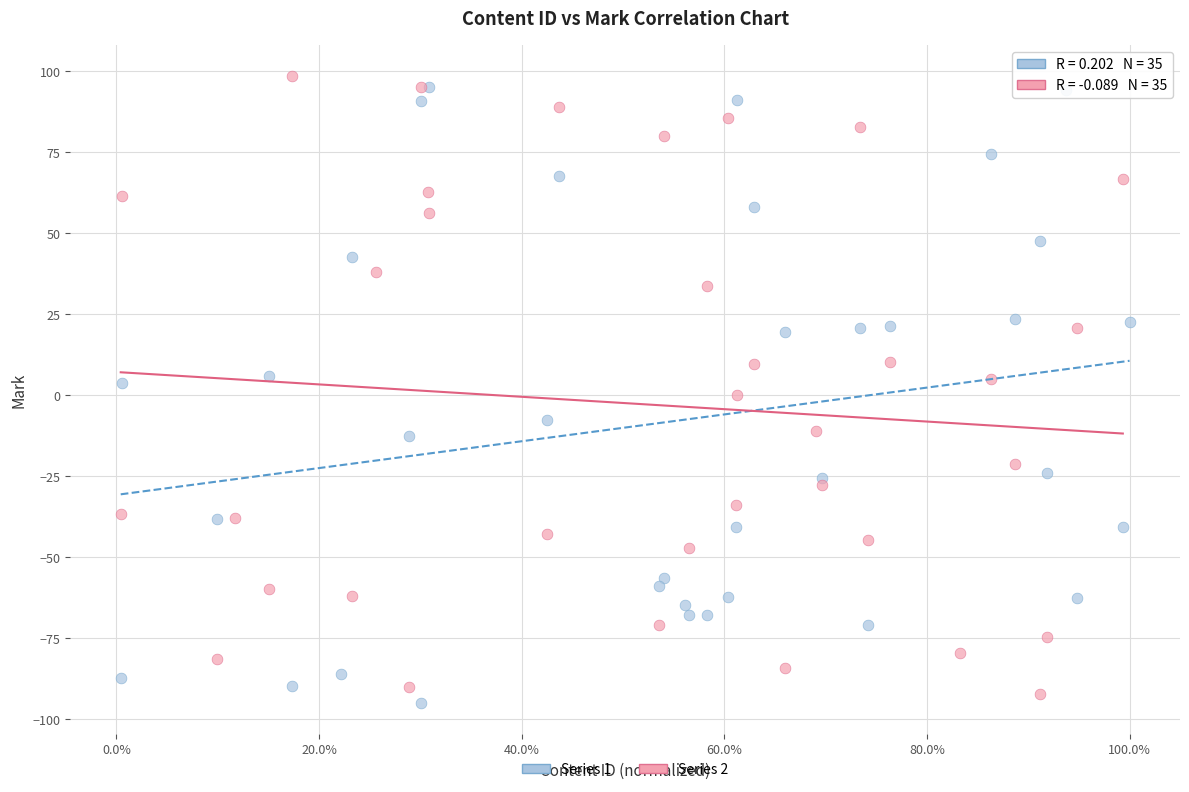

What are all the series names shown in the legend?

Series 1, Series 2